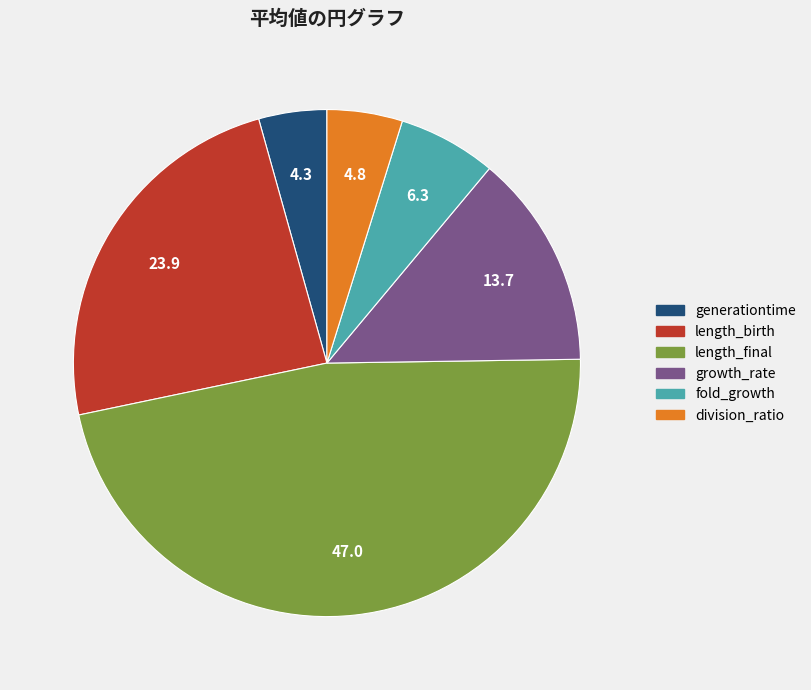

Is it true that generationtime is 4% of the pie?

True